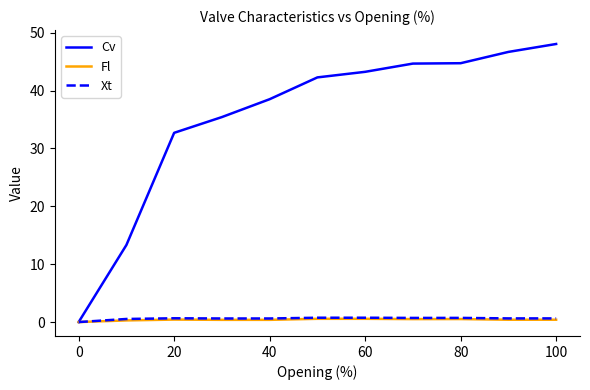

Which series has the widest spread of values?

Cv